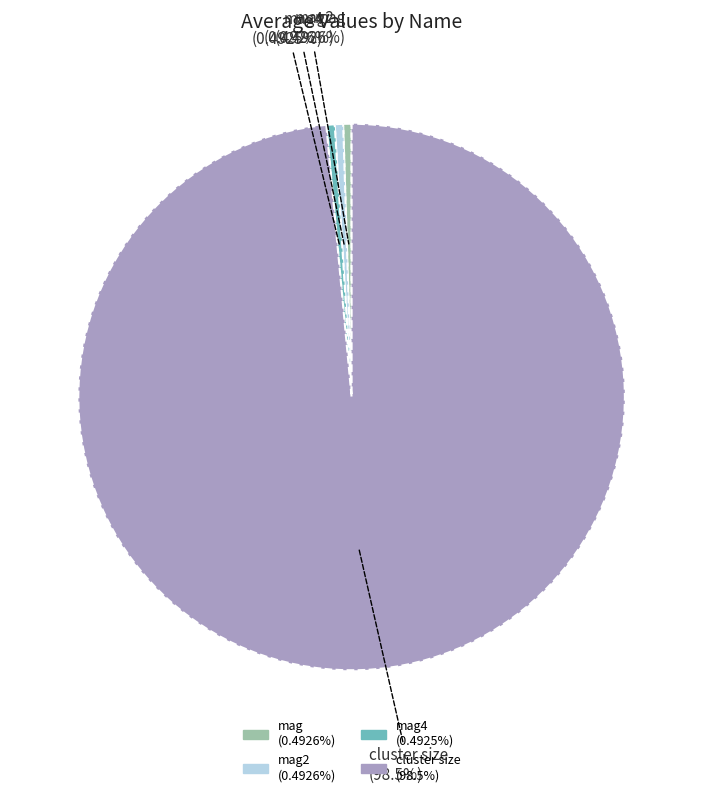

Is there a majority slice in this chart?

Yes